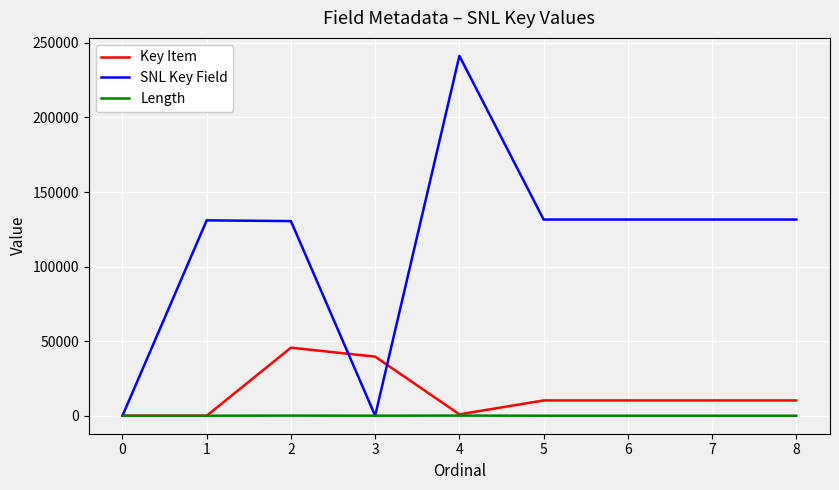

Rank the series at 2 from highest to lowest value.

SNL Key Field, Key Item, Length